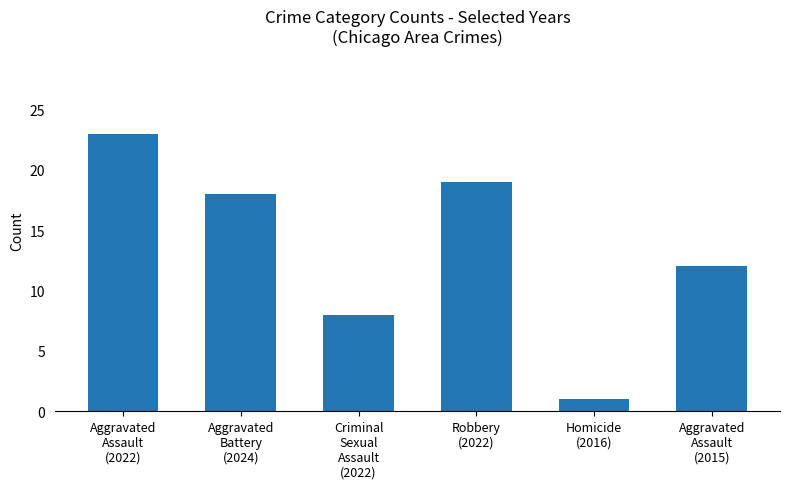

What is the difference between the values at Aggravated
Assault
(2022) and Aggravated
Battery
(2024)?

5